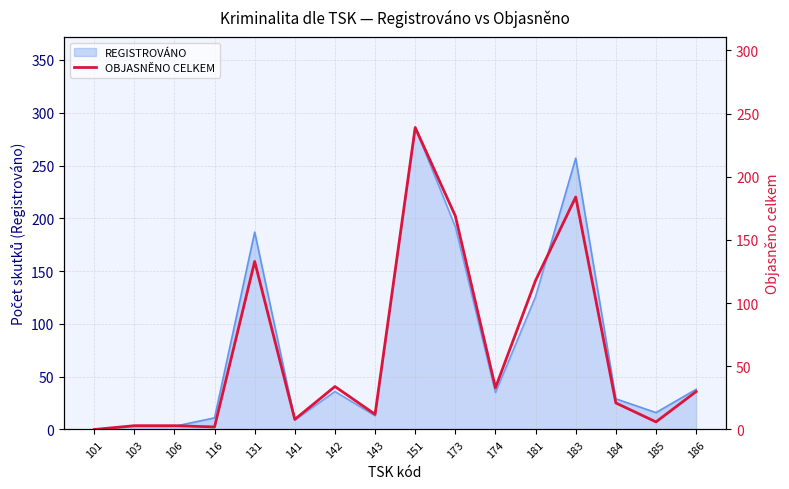

Approximately how many times larger is the value at 142 compared to 174?

1.0